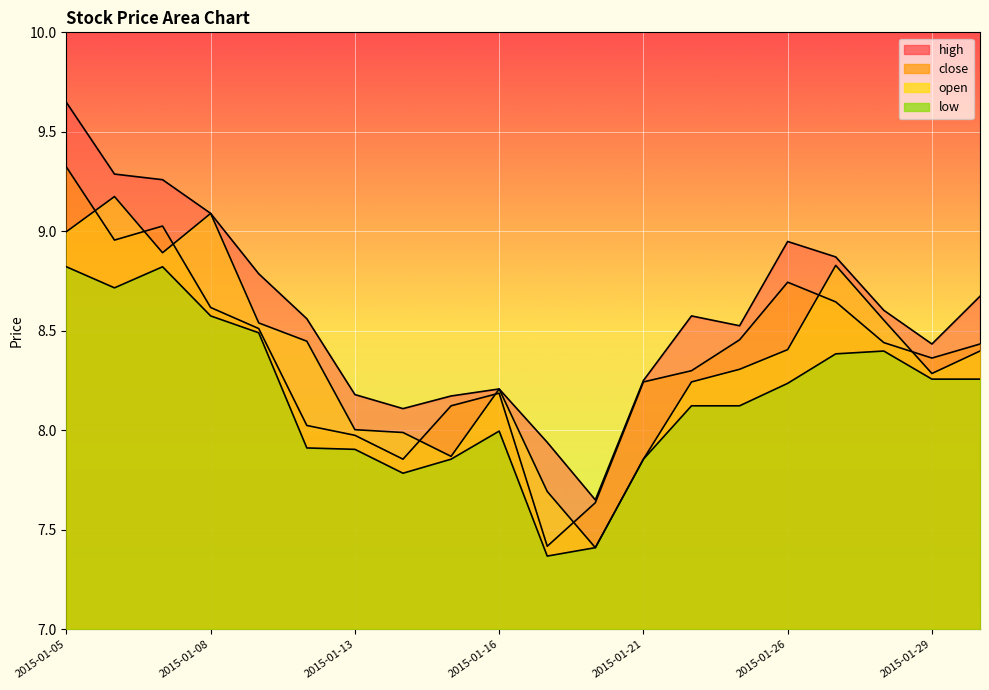

Between 2015-01-09 and 2015-01-12, which series saw the biggest shift?

low